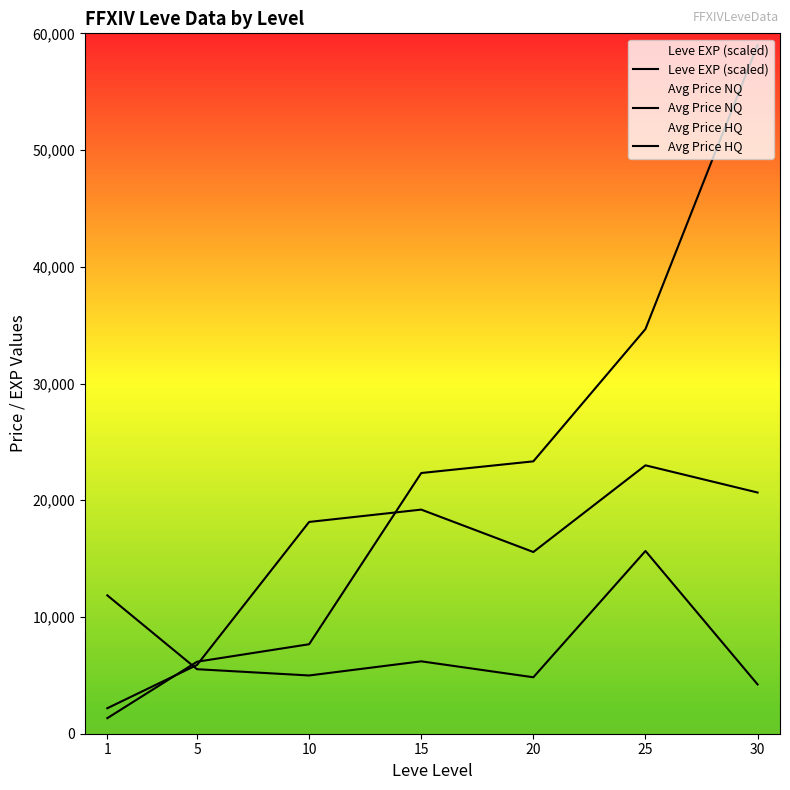

Reading left to right, what are all the values shown in this chart?

Leve EXP (scaled): 1333.3	6166.7	7666.7	22333.3	23333.3	34666.7	59000.0
Avg Price NQ: 11852.7	5527.2	4990.2	6201.8	4836.0	15656.5	4225.0
Avg Price HQ: 2184.1	5891.2	18142.3	19199.1	15566.2	22993.0	20663.5